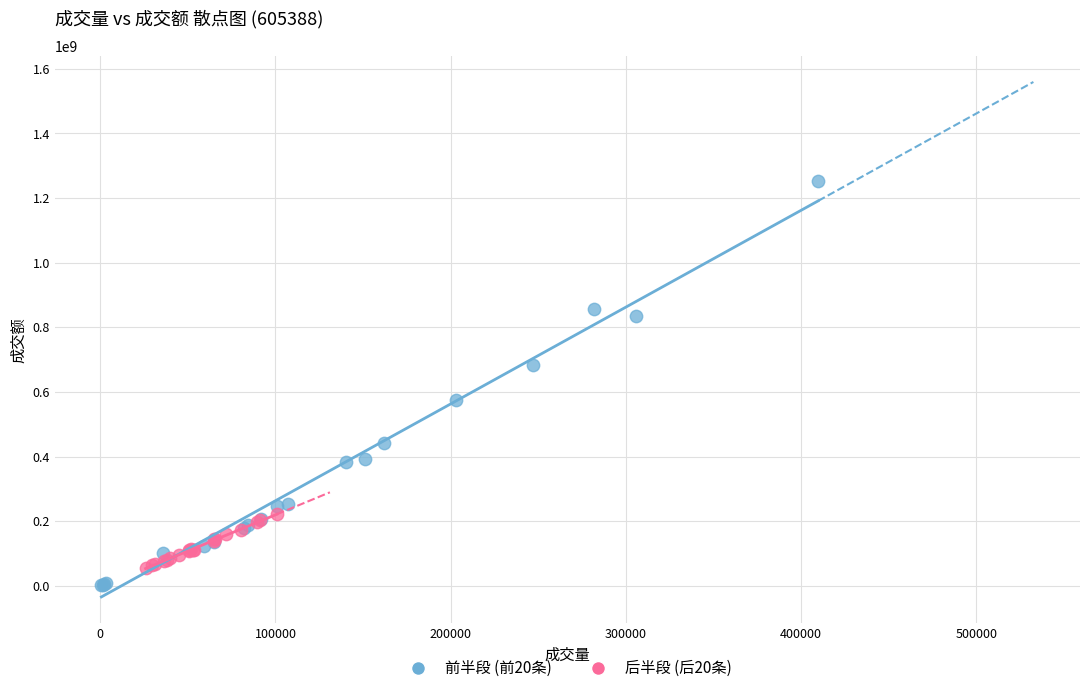

Which series has the largest Y range (max minus min)?

前半段 (前20条)